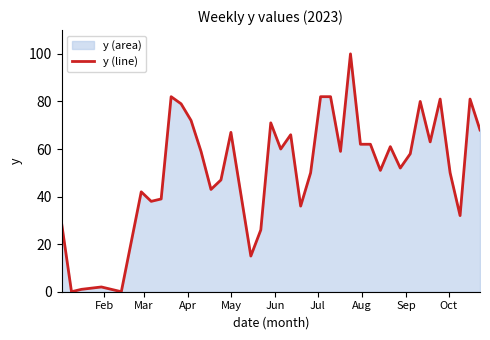

What is the greatest value displayed?

100